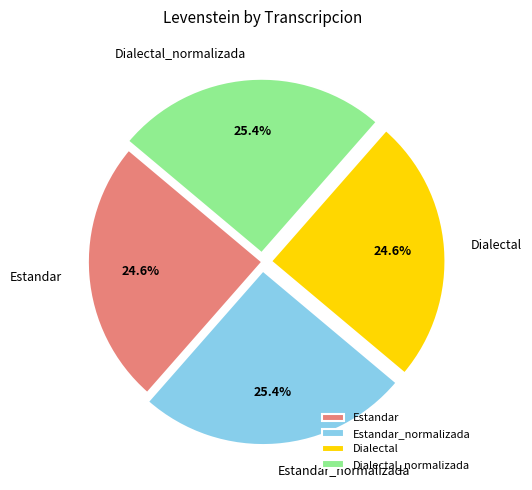

Is Estandar_normalizada the majority of the pie?

No